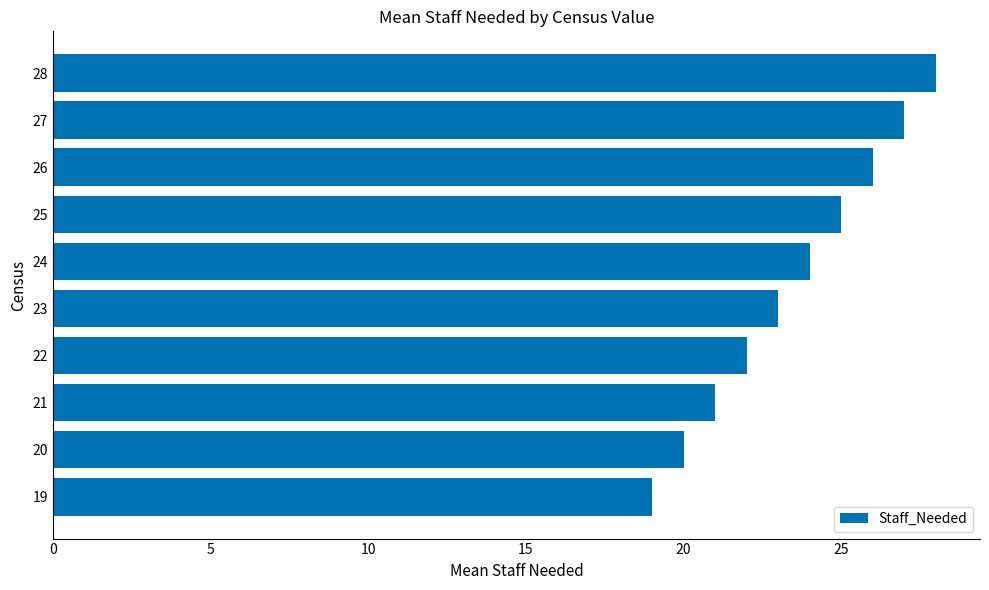

True or false: the data shows 14 at 20.

False